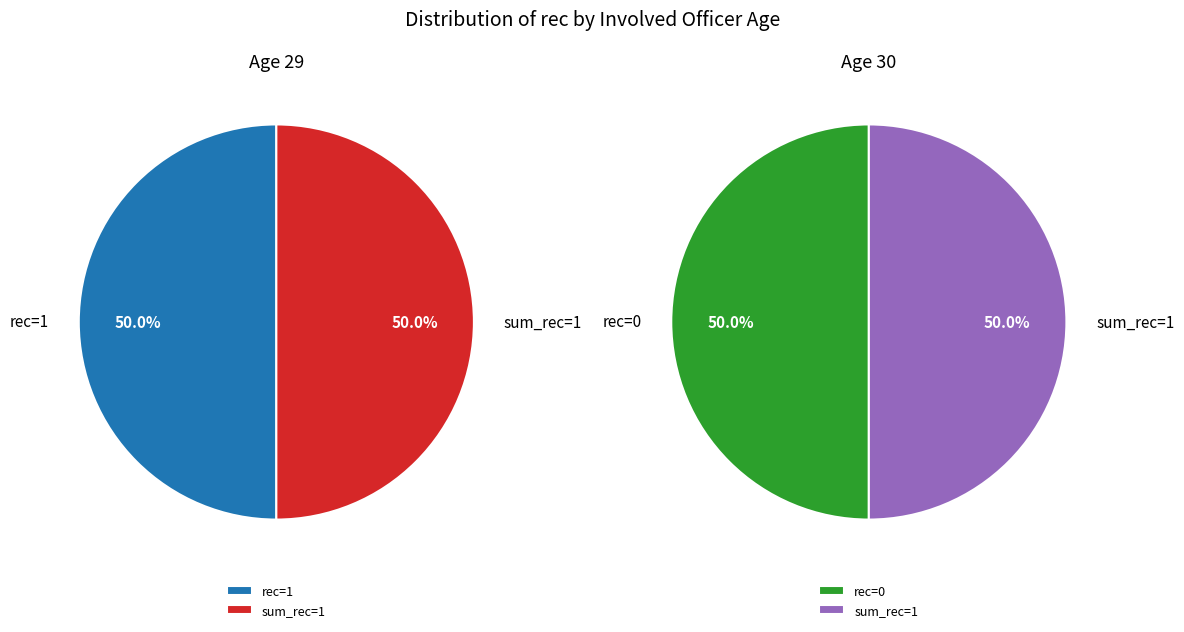

Count the number of slices in the pie.

2